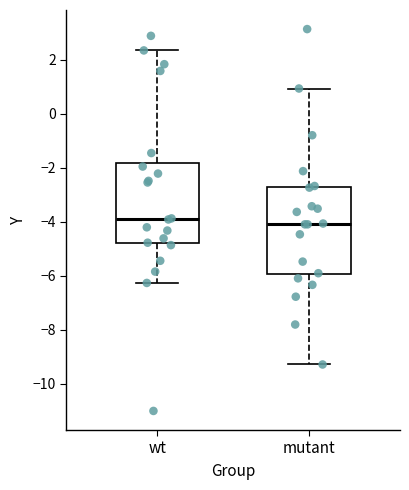

Reading left to right, transcribe this box plot: for each box, give where its median line is, the range the box spans, and where its two whiskers end, as read against the y-axis. The values are not printed on the chart, so give them approximately, as read against the axis.

wt: median -3.8, box -4.8 to -1.8, whiskers -6.2 to 2.4
mutant: median -4.0, box -6.0 to -2.8, whiskers -9.2 to 1.0